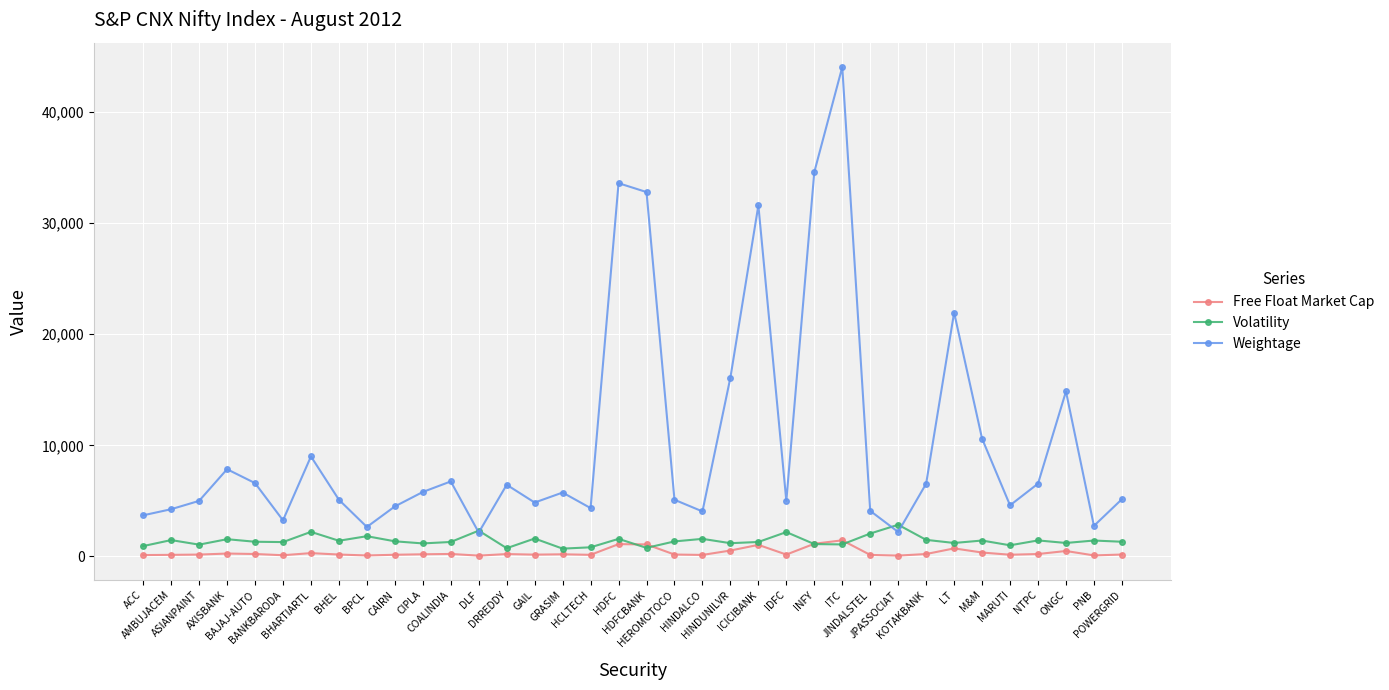

What is the value of the Weightage point at the 23rd from the left?

31600.0